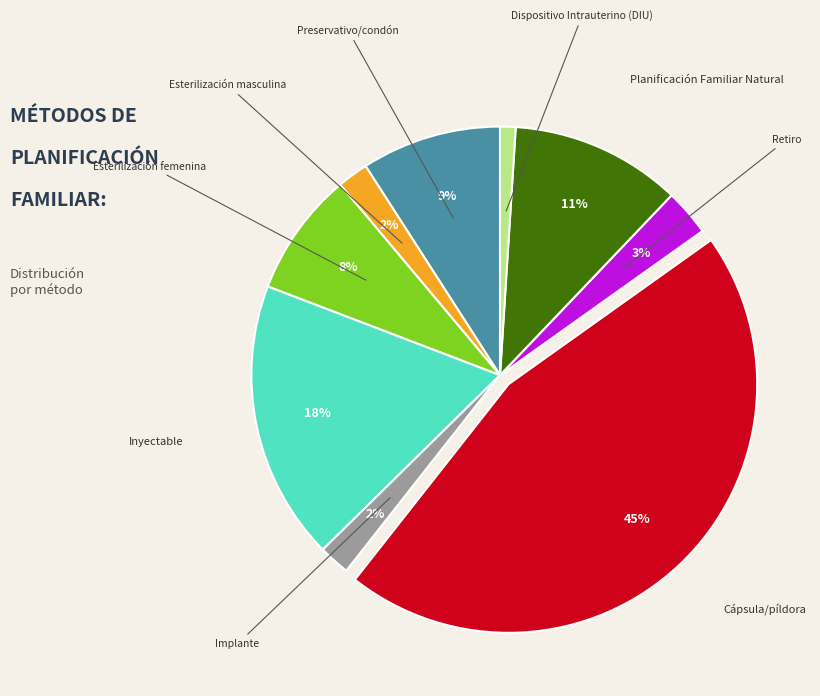

Count the number of slices in the pie.

9